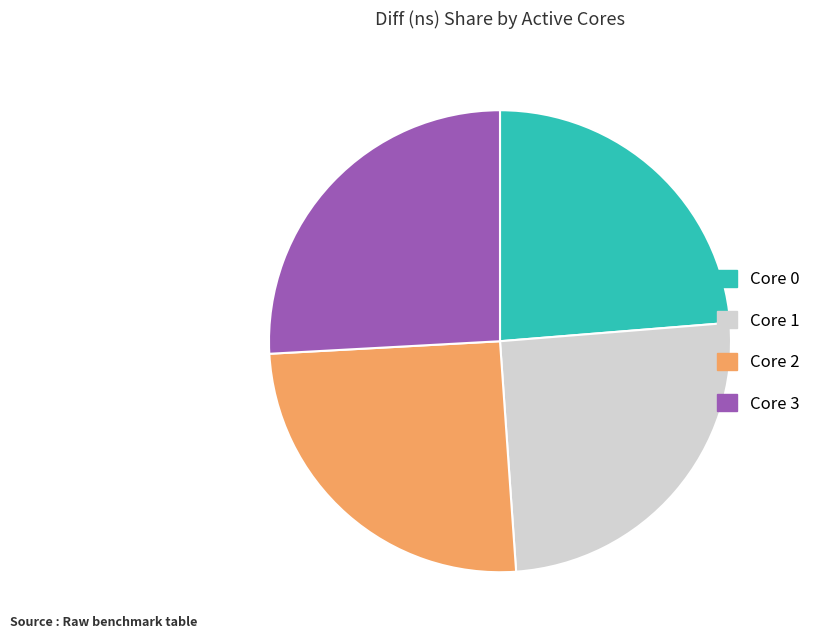

Which has a higher value, Core 1 or Core 0?

Core 1